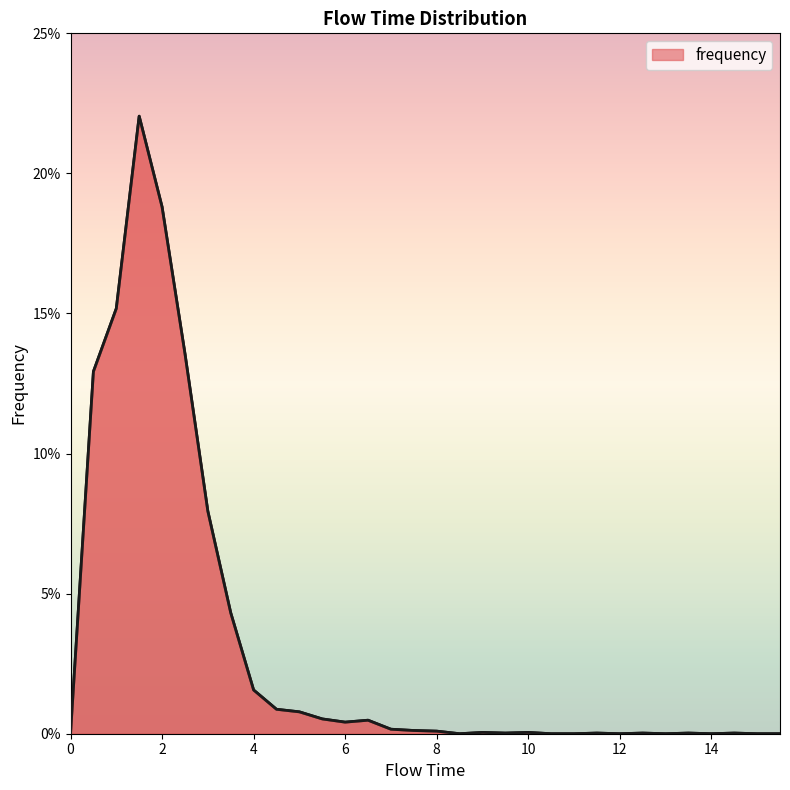

What is the sum of all values?

1.0